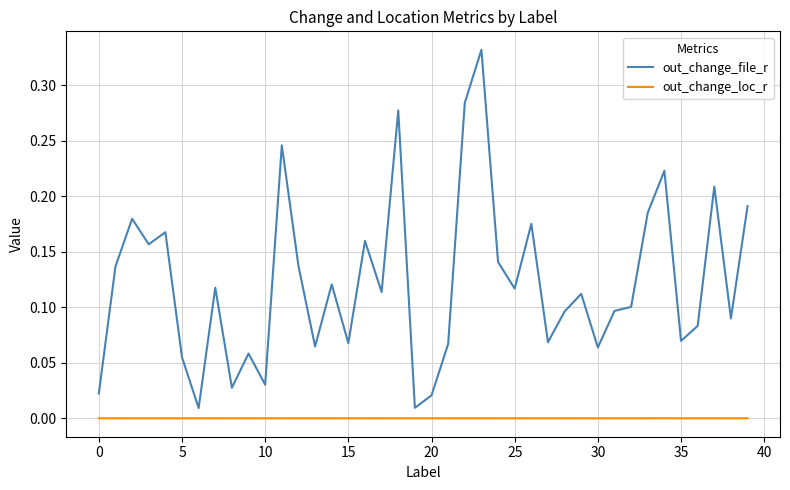

How many lines are shown in the chart?

2